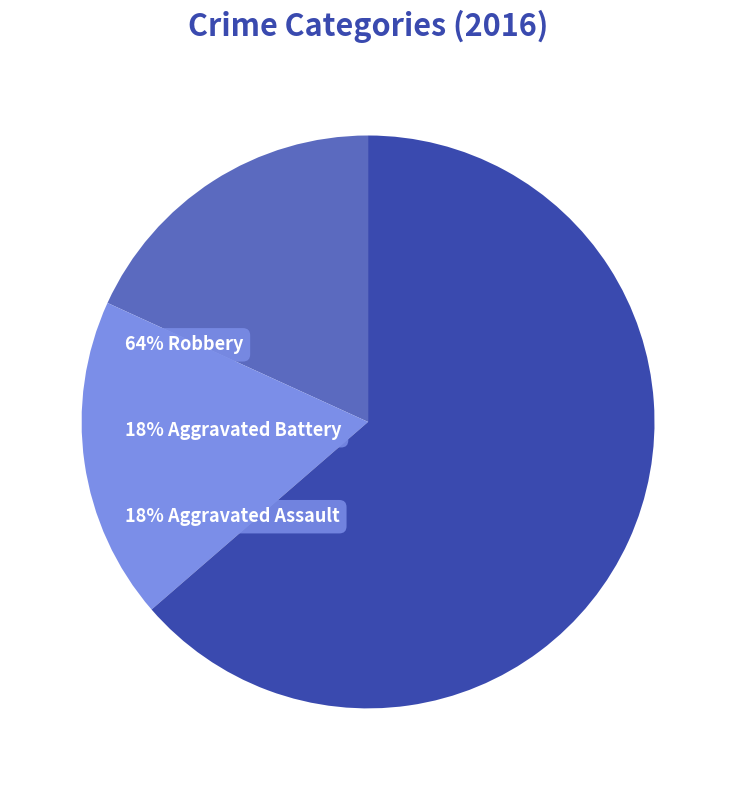

Does any single category account for the majority?

Yes